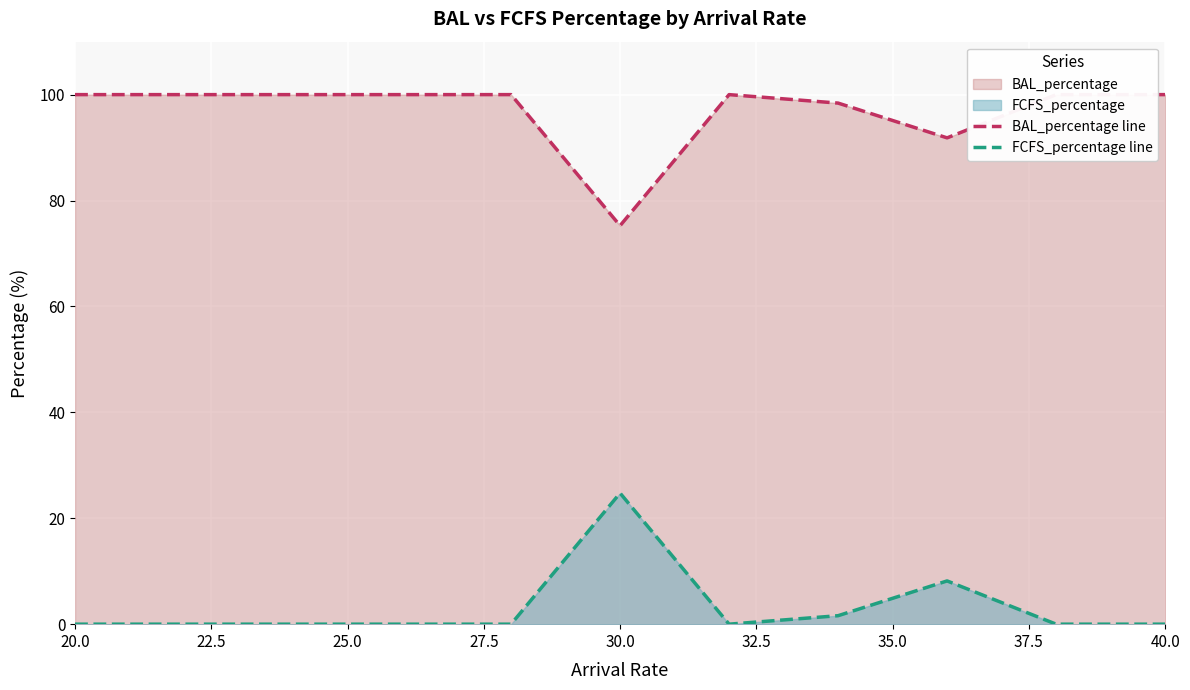

Which series has the largest range (max minus min)?

BAL_percentage line